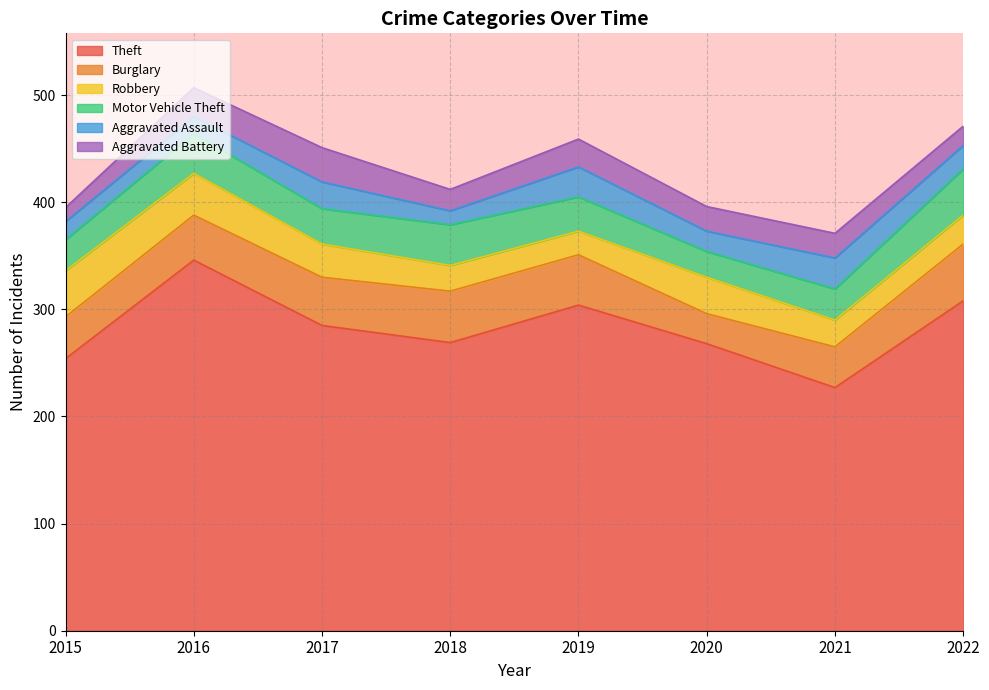

Which has a higher value, 2015 or 2021?

2015